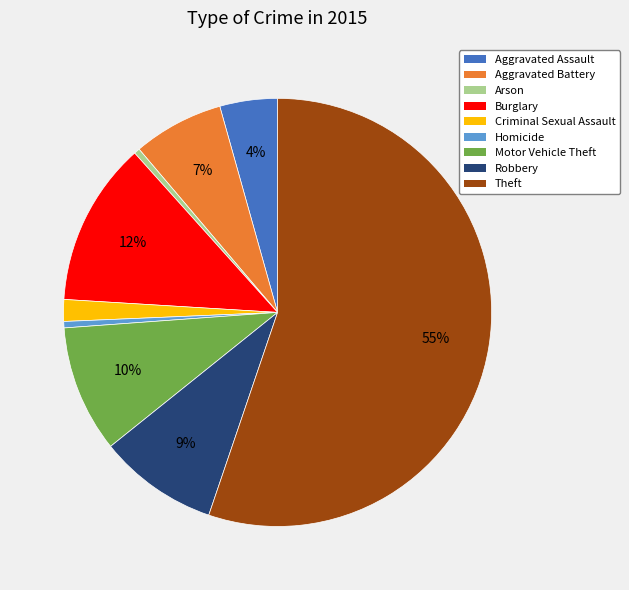

To the nearest percent, what percentage of the pie is Aggravated Assault?

4%